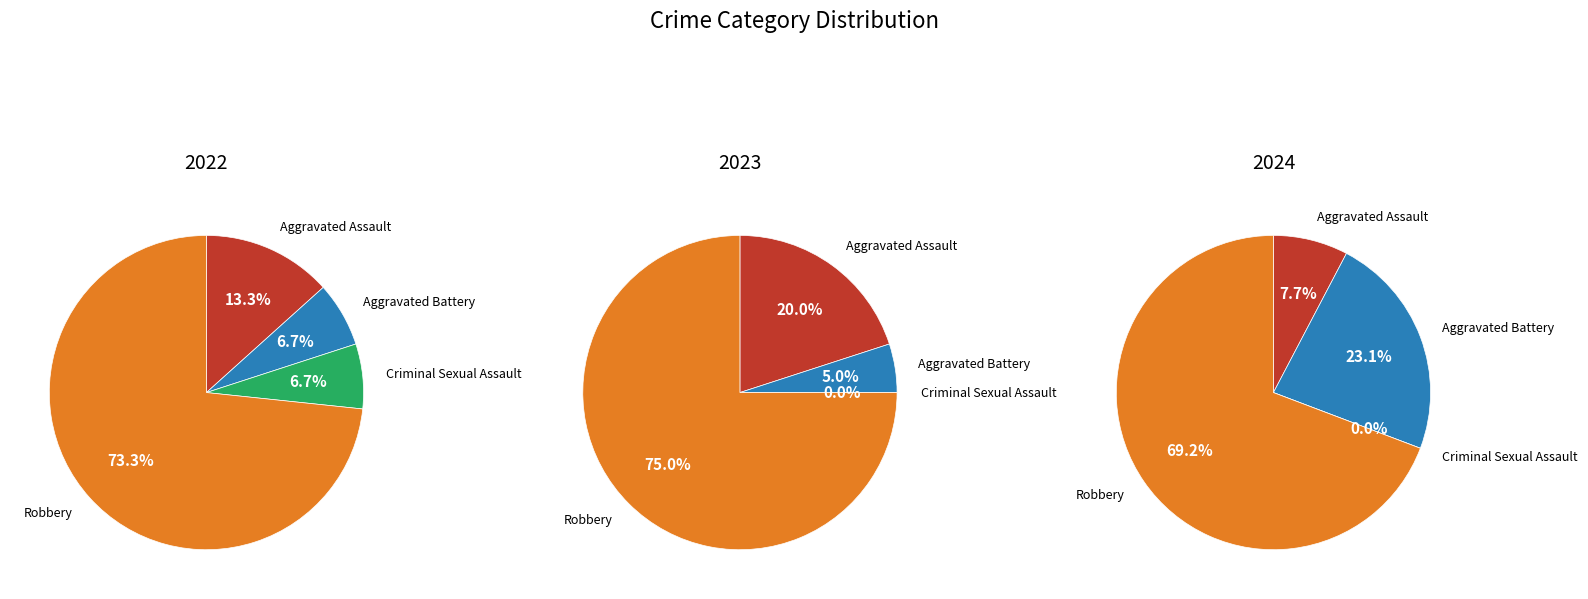

To the nearest percent, what is the average slice percentage?

25%